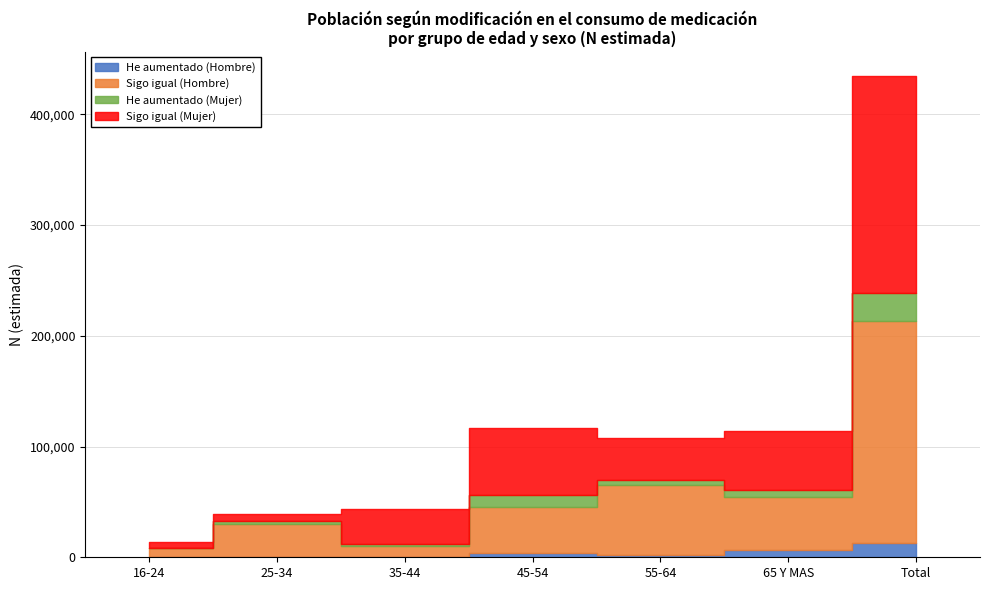

Reading left to right, extract all data points from this chart.

He aumentado (Hombre): 16-24=0	25-34=0	35-44=0	45-54=4282	55-64=1855	65 Y MAS=6450	Total=12588
Sigo igual (Hombre): 16-24=8345	25-34=30003	35-44=9986	45-54=41498	55-64=63063	65 Y MAS=48048	Total=200942
He aumentado (Mujer): 16-24=0	25-34=2421	35-44=1949	45-54=10162	55-64=4443	65 Y MAS=6202	Total=25177
Sigo igual (Mujer): 16-24=5092	25-34=7055	35-44=31737	45-54=60561	55-64=38446	65 Y MAS=53073	Total=195965